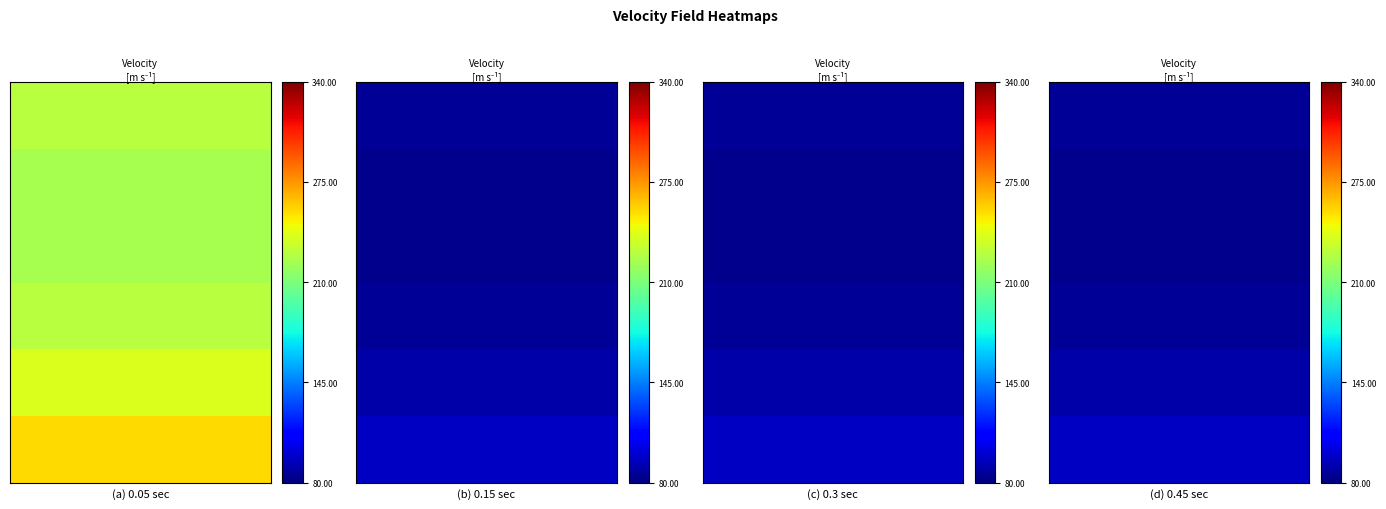

Read the 1 value at 2.

85.4